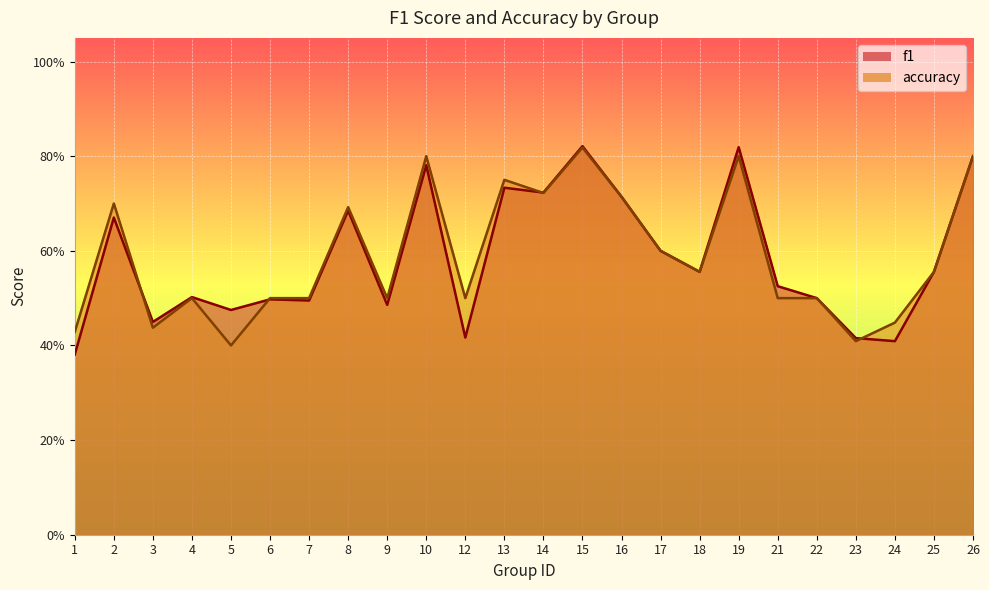

Read the accuracy value at 21.

0.5